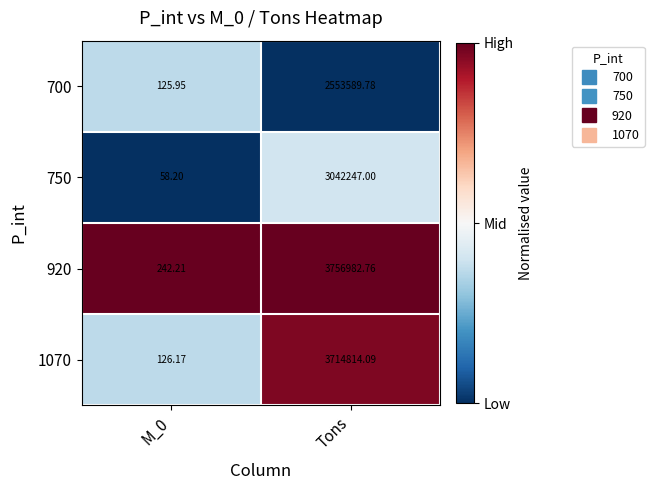

At which label does 700 reach its peak?

Tons